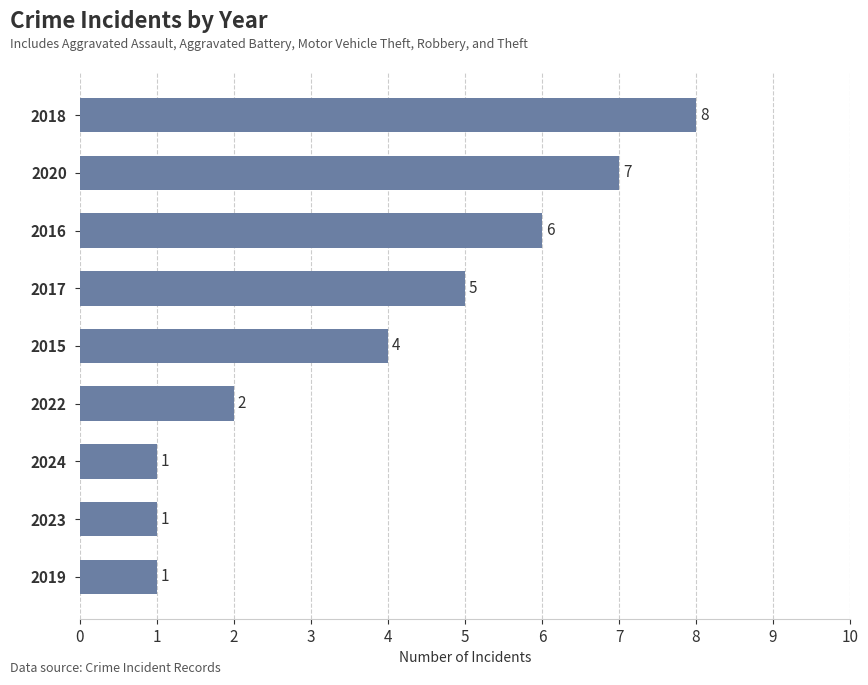

Does the chart contain stacked bars?

No